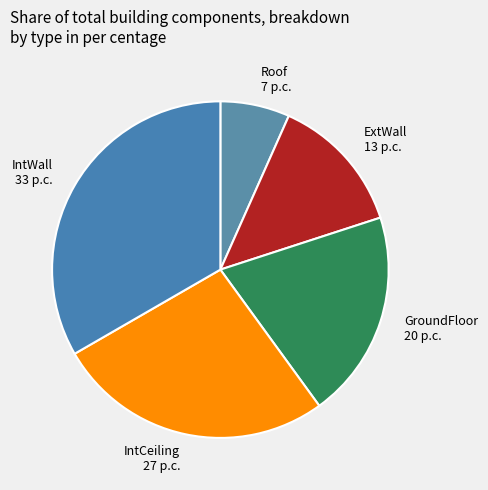

How many segments does this pie chart have?

5